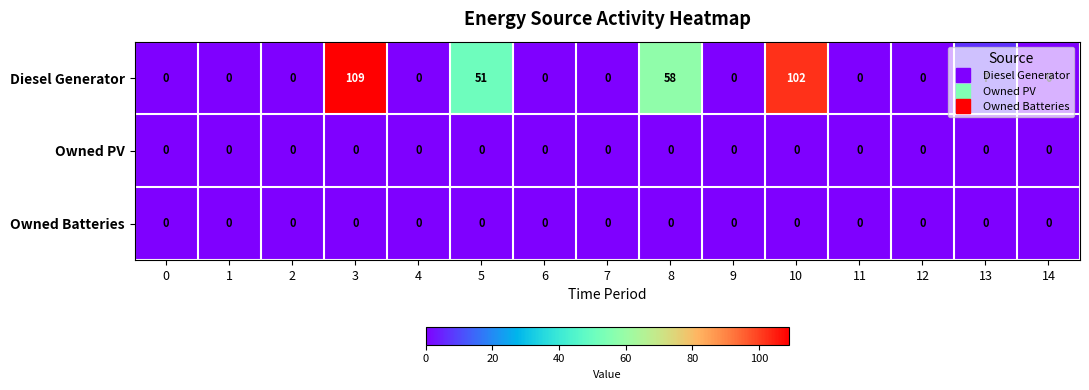

At which category is the sum across all series the highest?

3